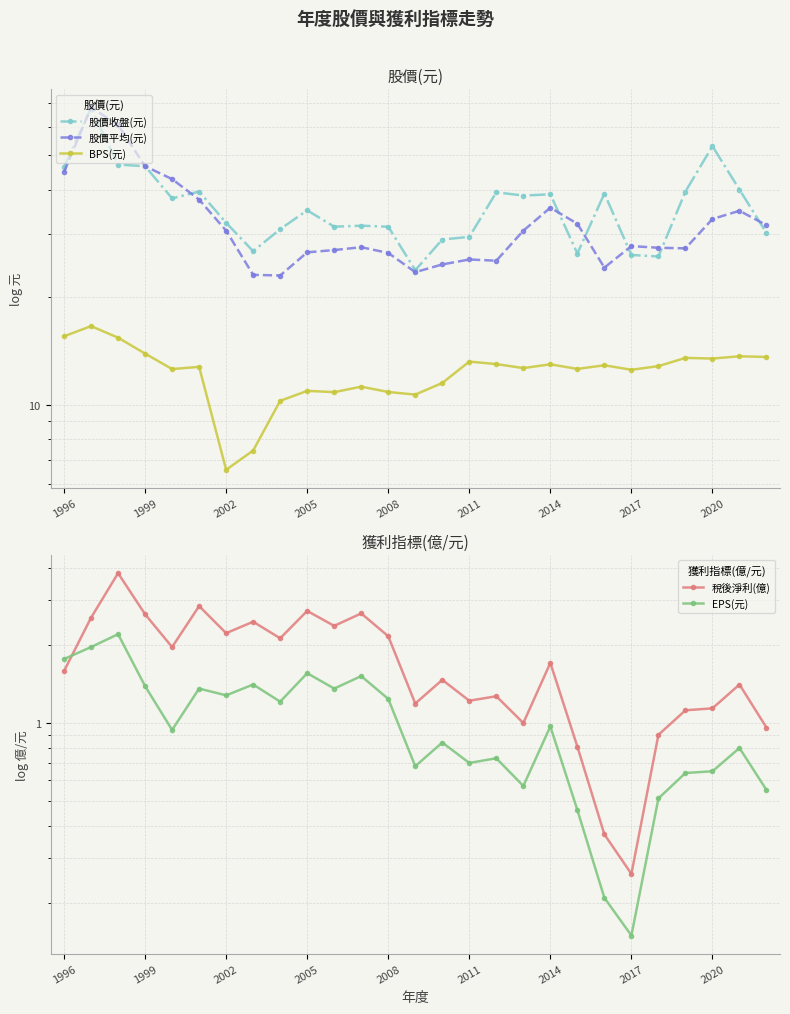

Reading left to right, what are all the values shown in this chart?

股價收盤(元): 46.3	67.5	47.0	46.5	37.8	39.5	32.3	26.9	31.0	35.0	31.5	31.7	31.5	23.8	29.0	29.5	39.3	38.5	38.8	26.5	39.0	26.2	26.0	39.5	52.9	40.0	30.2
股價平均(元): 44.8	67.9	60.7	46.5	42.8	37.5	30.7	23.1	23.0	26.7	27.1	27.6	26.6	23.5	24.7	25.5	25.3	30.7	35.6	32.1	24.2	27.8	27.5	27.4	33.1	34.9	31.8
BPS(元): 15.6	16.6	15.4	13.9	12.6	12.8	6.6	7.5	10.3	10.9	10.8	11.2	10.9	10.7	11.5	13.2	13.0	12.7	13.0	12.6	12.9	12.5	12.8	13.5	13.5	13.7	13.6
稅後淨利(億): 1.6	2.6	3.8	2.6	2.0	2.8	2.2	2.5	2.1	2.7	2.4	2.7	2.2	1.2	1.5	1.2	1.3	1.0	1.7	0.8	0.4	0.3	0.9	1.1	1.1	1.4	1.0
EPS(元): 1.8	2.0	2.2	1.4	0.9	1.4	1.3	1.4	1.2	1.6	1.4	1.5	1.2	0.7	0.8	0.7	0.7	0.6	1.0	0.5	0.2	0.1	0.5	0.6	0.7	0.8	0.6